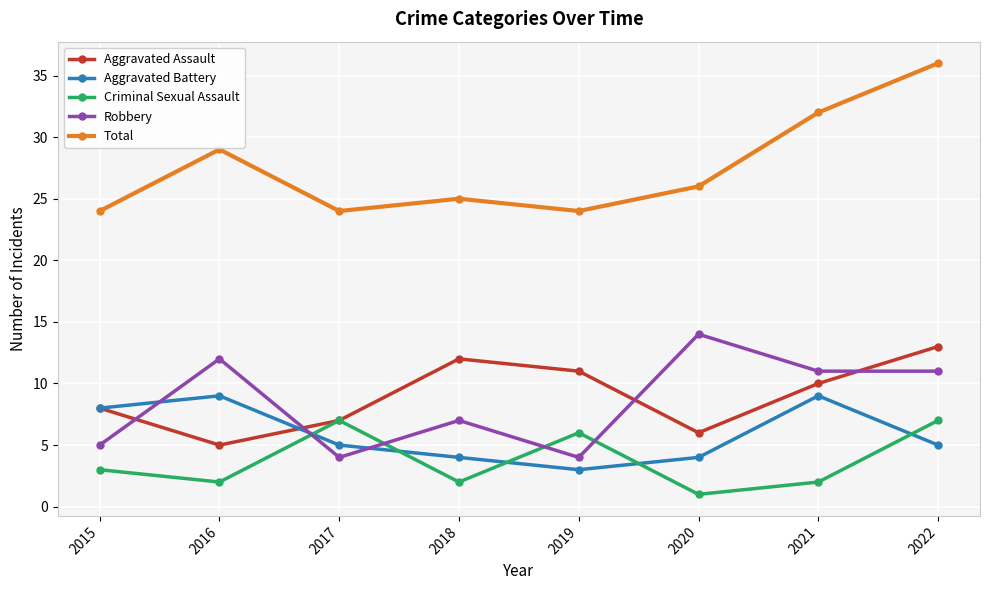

True or false: Aggravated Battery and Aggravated Assault intersect in this chart.

True